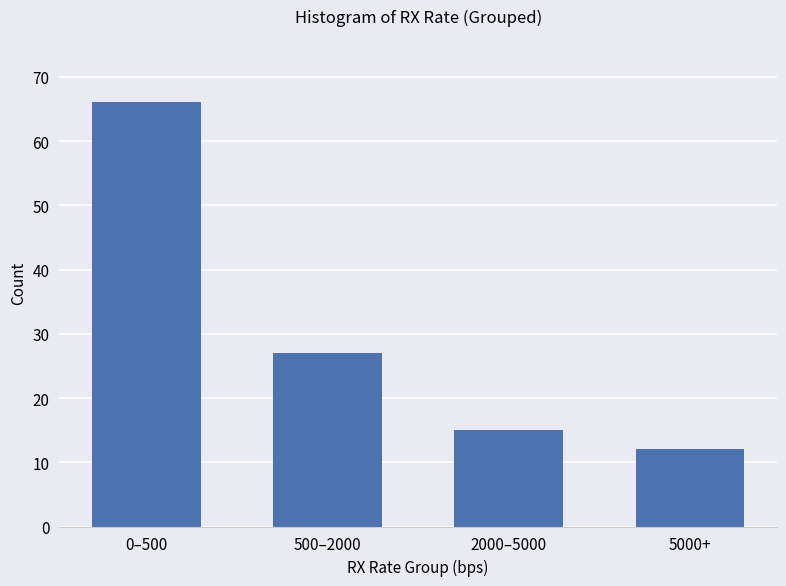

Reading right to left, what are all the values shown in this chart?

5000+=12	2000–5000=15	500–2000=27	0–500=66